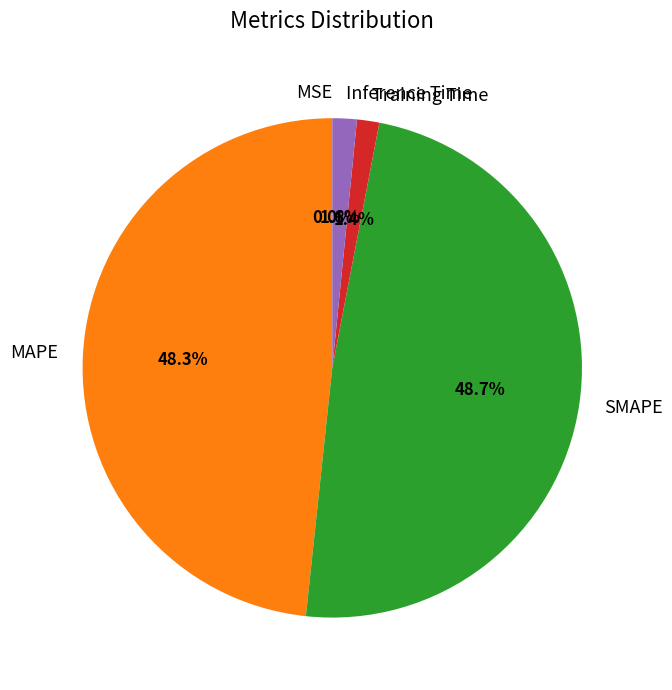

To the nearest percent, what percentage of the pie is MAPE?

48%